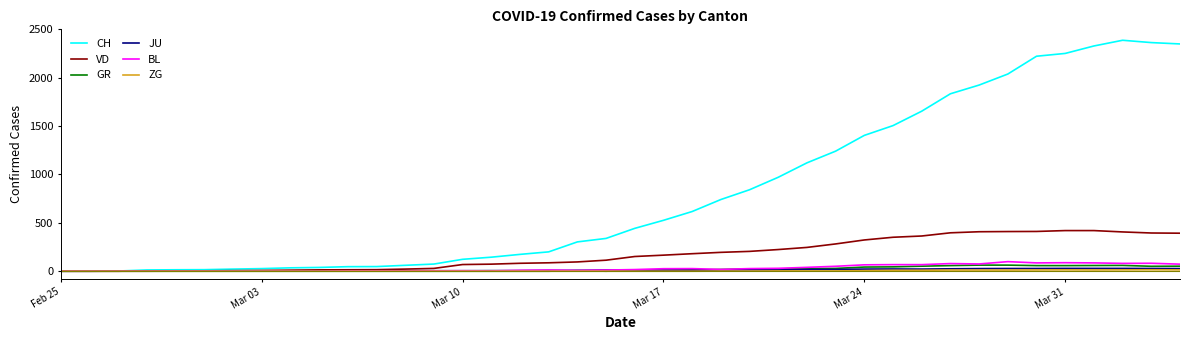

Which series has the largest total across all categories?

CH